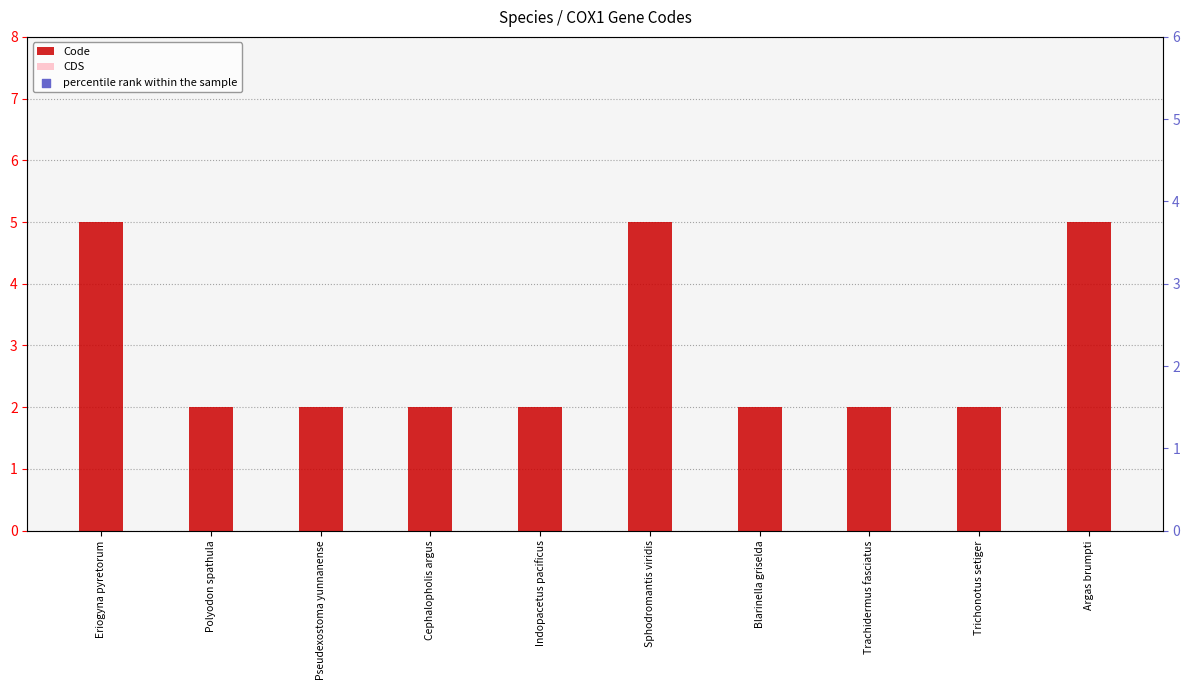

Which series has the largest Y range (max minus min)?

percentile rank within the sample